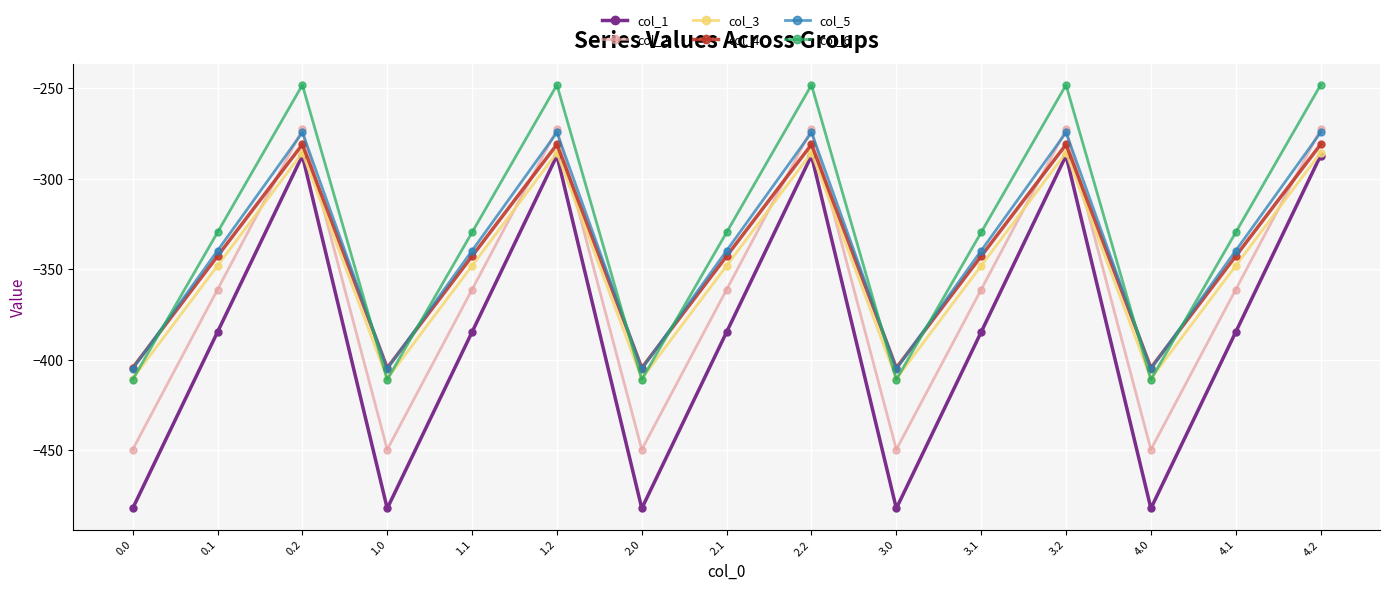

True or false: col_1 and col_5 cross at least once.

False